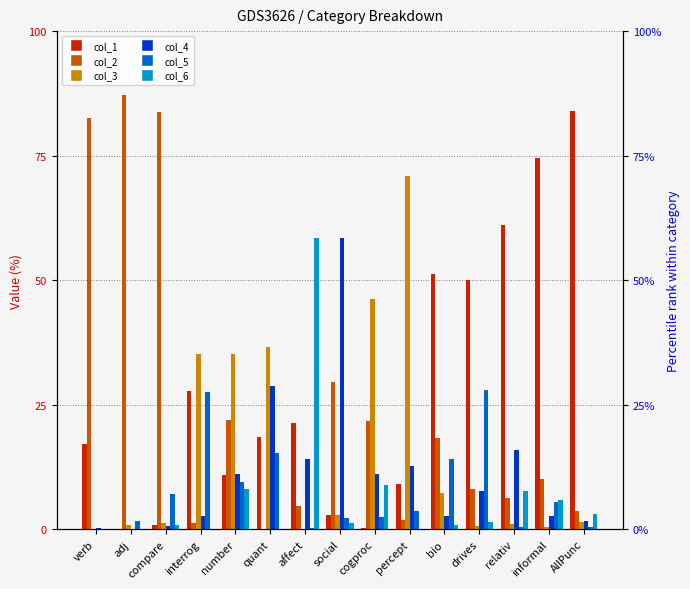

Reading left to right, transcribe all the data shown in this chart.

col_1: 17.1	0.1	0.9	27.8	10.9	18.6	21.4	2.8	0.3	9.1	51.3	50.0	61.1	74.5	83.9
col_2: 82.6	87.2	83.7	1.2	22.0	0.1	4.6	29.5	21.9	2.0	18.3	8.2	6.4	10.1	3.8
col_3: 0.0	0.9	1.2	35.2	35.1	36.6	0.1	2.8	46.2	71.0	7.3	0.7	1.0	0.4	1.5
col_4: 0.2	0.1	0.7	2.7	11.1	28.8	14.2	58.4	11.2	12.6	2.6	7.7	15.9	2.7	1.7
col_5: 0.0	1.8	7.1	27.5	9.5	15.3	0.4	2.2	2.5	3.7	14.2	27.9	0.6	5.5	0.5
col_6: 0.0	0.1	0.9	0.0	8.2	0.0	58.4	1.2	8.9	0.1	0.9	1.5	7.8	5.8	3.1